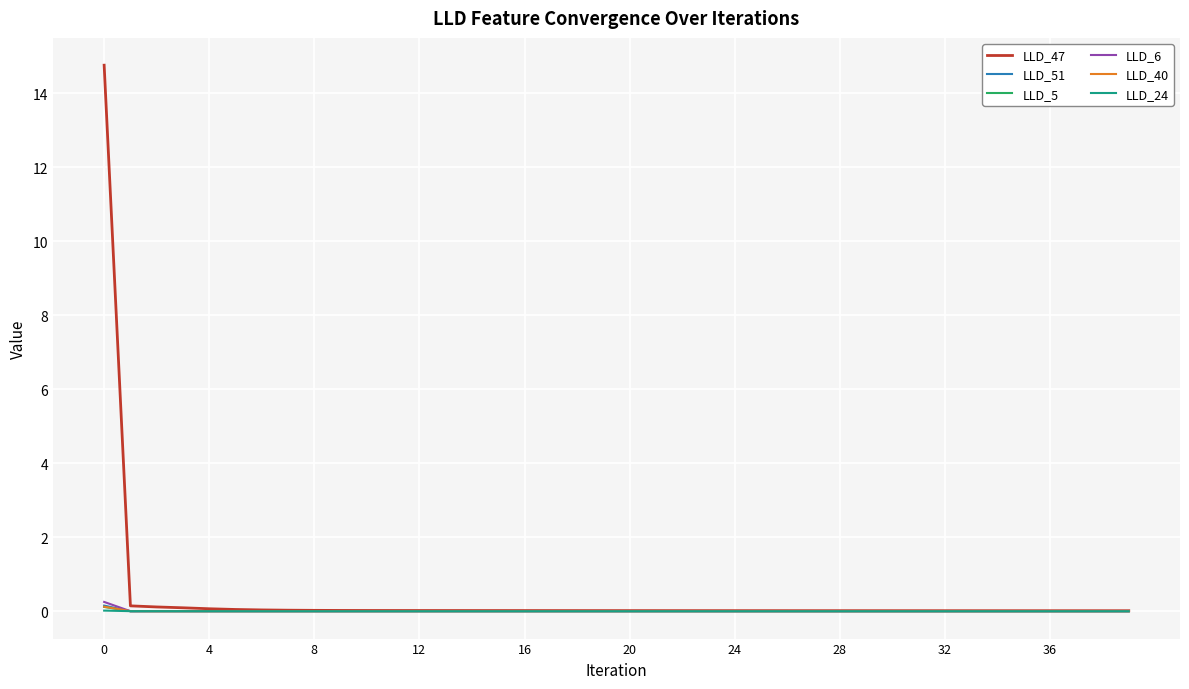

Which series has the largest range (max minus min)?

LLD_47